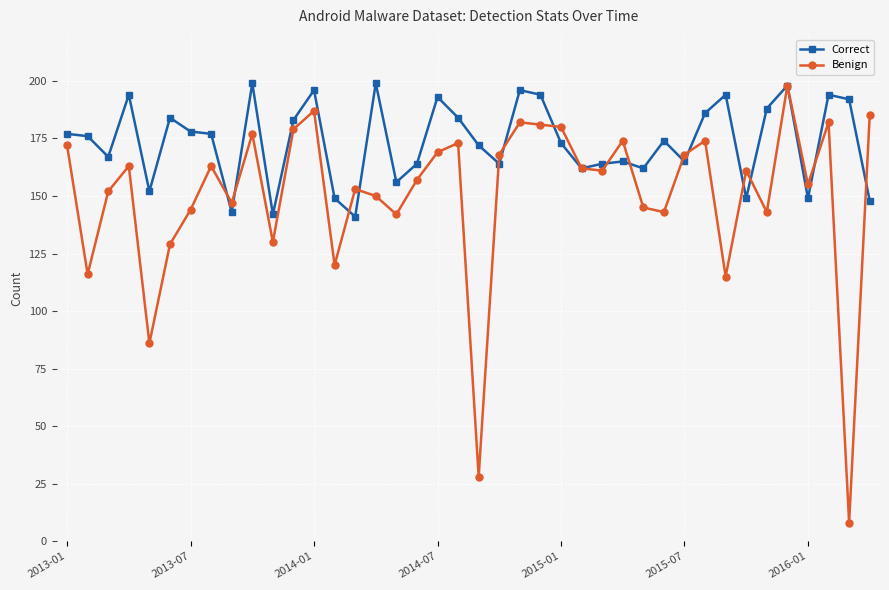

What are all the series names shown in the legend?

Correct, Benign